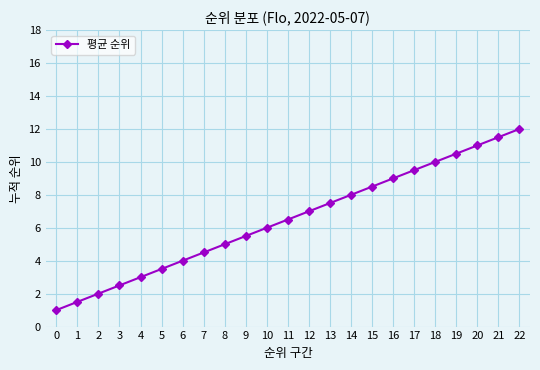

Reading left to right, list all the values displayed in this chart.

0=1.0	1=1.5	2=2.0	3=2.5	4=3.0	5=3.5	6=4.0	7=4.5	8=5.0	9=5.5	10=6.0	11=6.5	12=7.0	13=7.5	14=8.0	15=8.5	16=9.0	17=9.5	18=10.0	19=10.5	20=11.0	21=11.5	22=12.0